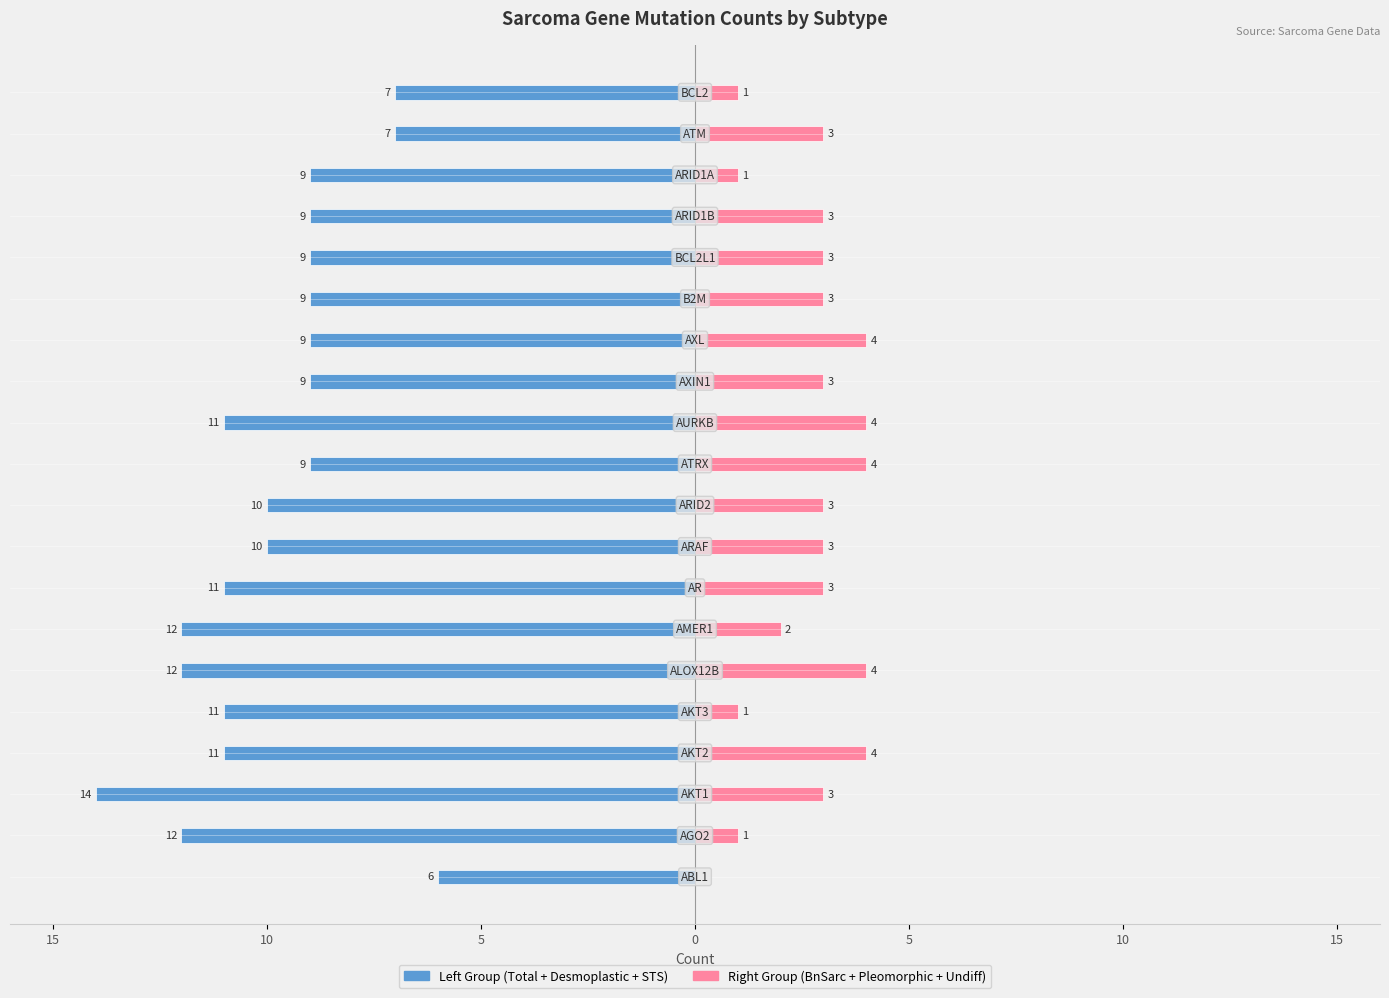

What is the difference between the second highest and second lowest values in the Right Group (BnSarc+Pleo+Undiff) series?

3